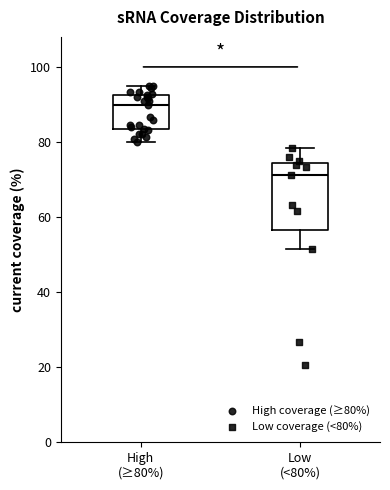

Reading left to right, read every box against the y-axis: the position of its median line, the range the box covers, and the ends of its whiskers. The values are not printed on the chart, so give them approximately, as read against the axis.

High (≥80%): median 90, box 84 to 92, whiskers 80 to 96
Low (<80%): median 72, box 56 to 74, whiskers 52 to 78